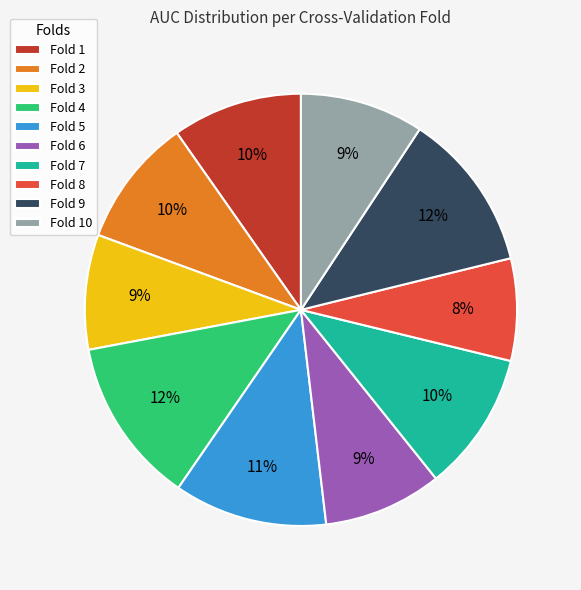

Is it true that Fold 1 is 1% of the pie?

False